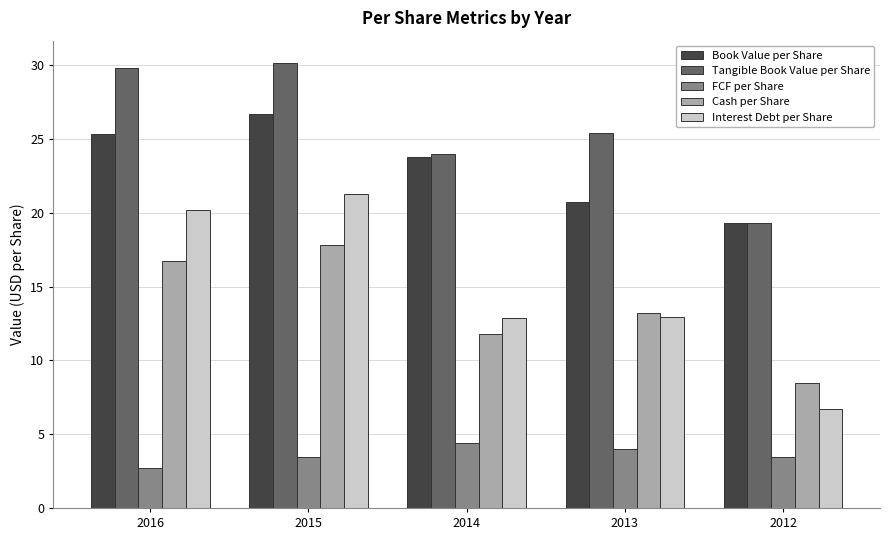

Rank the series by their maximum value, from lowest to highest.

FCF per Share, Cash per Share, Interest Debt per Share, Book Value per Share, Tangible Book Value per Share